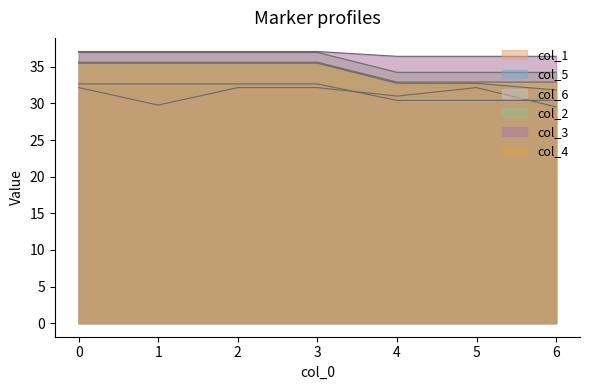

True or false: col_3 and col_6 cross at least once.

False